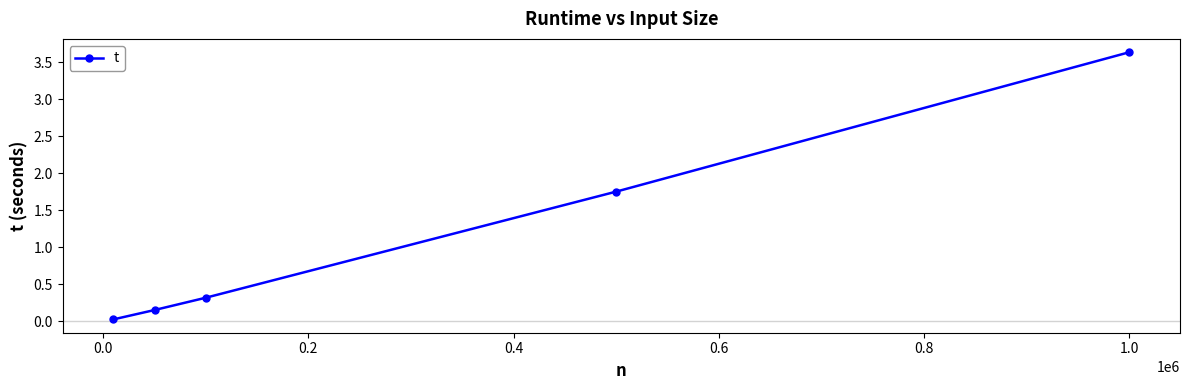

What is the average value?

1.2